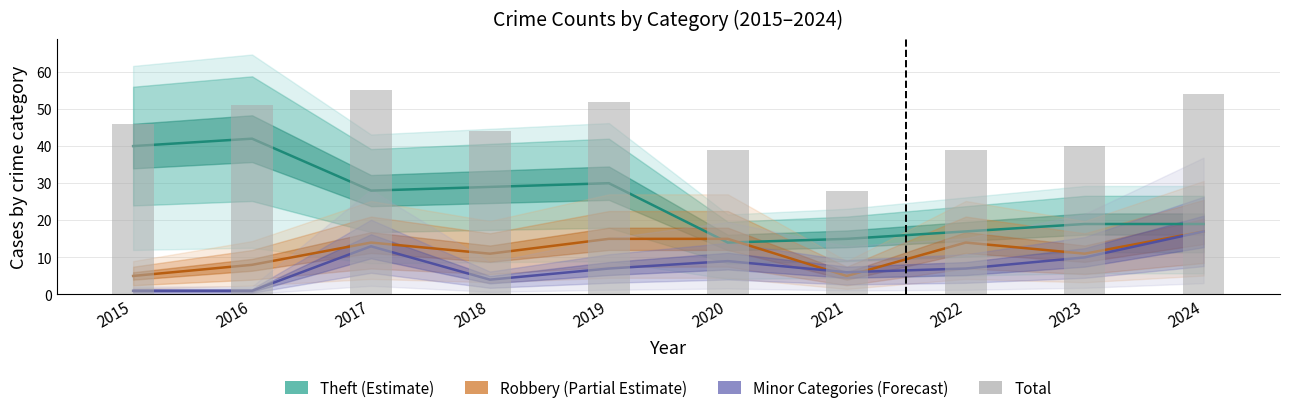

Is it true that Minor Categories equals 7 at 2019?

True